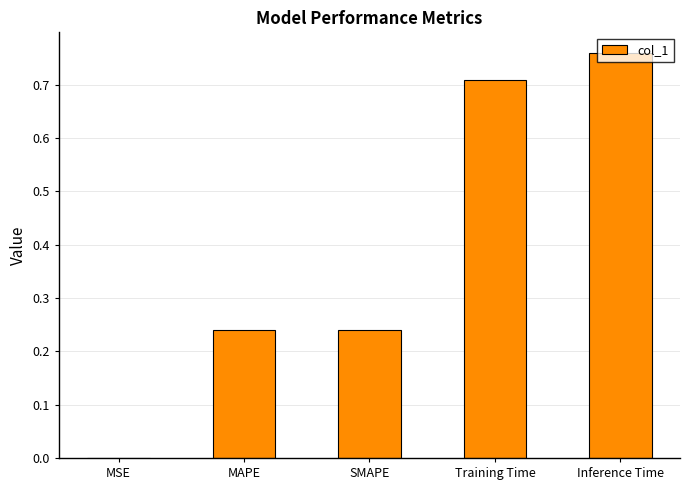

Which category has the highest value across all series?

Inference Time